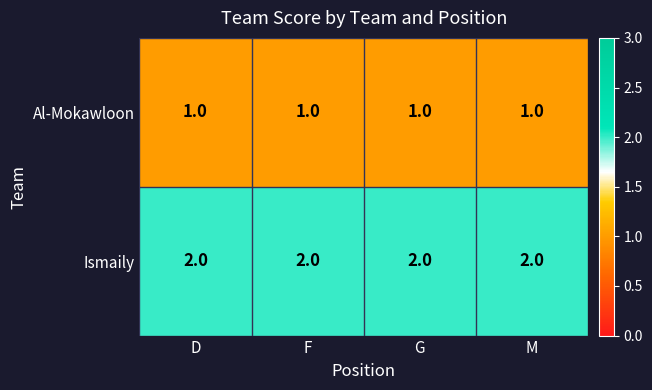

What is the smallest value displayed?

1